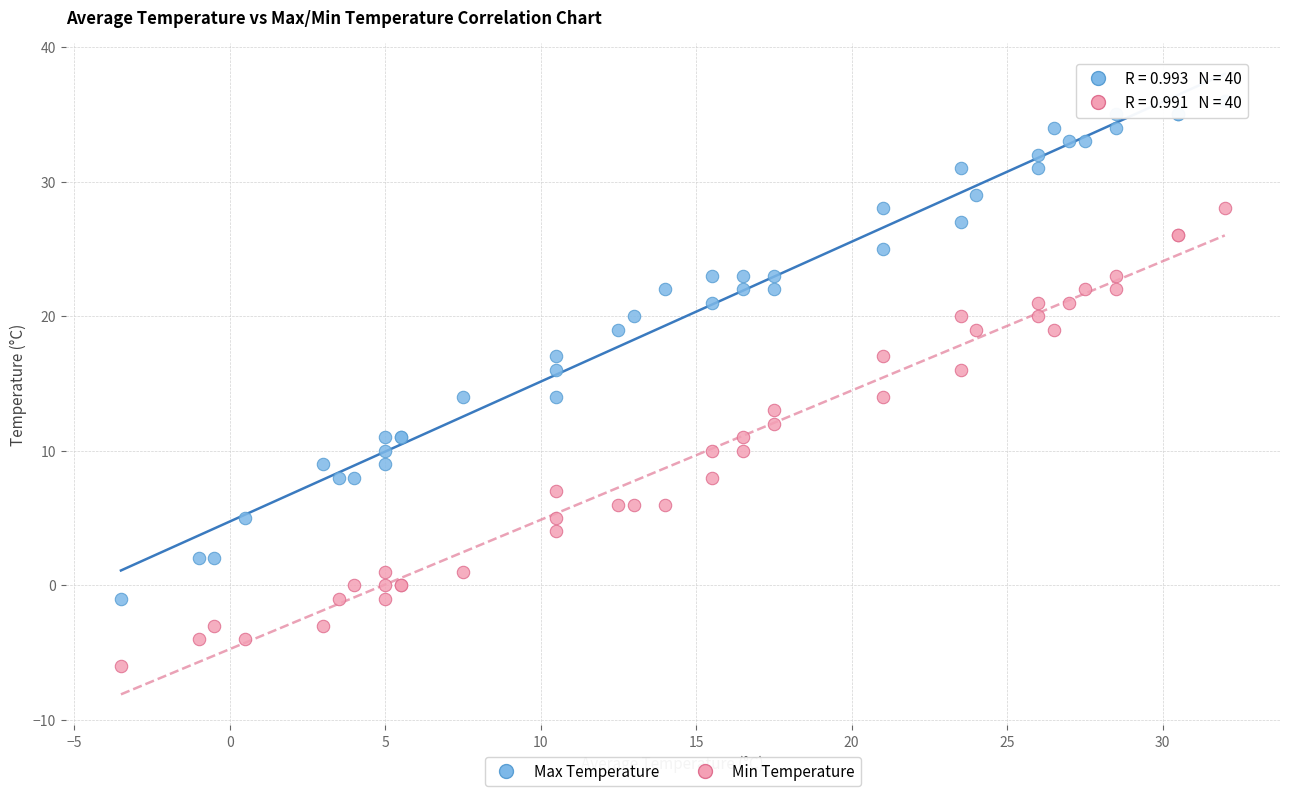

Which series contains the highest Y value?

Max Temperature